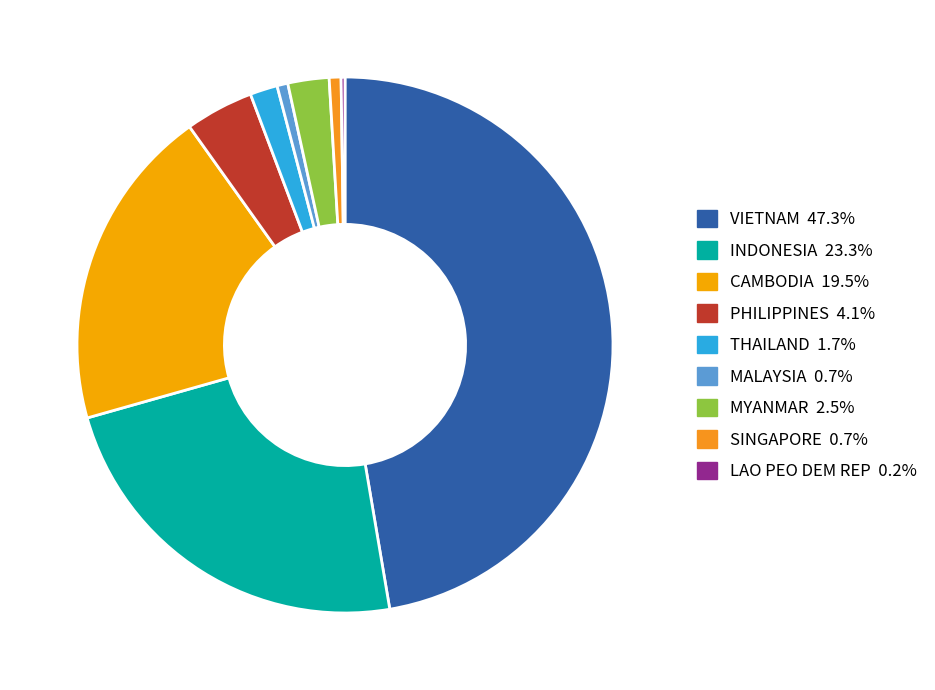

To the nearest percent, what is the combined percentage of CAMBODIA and VIETNAM?

67%